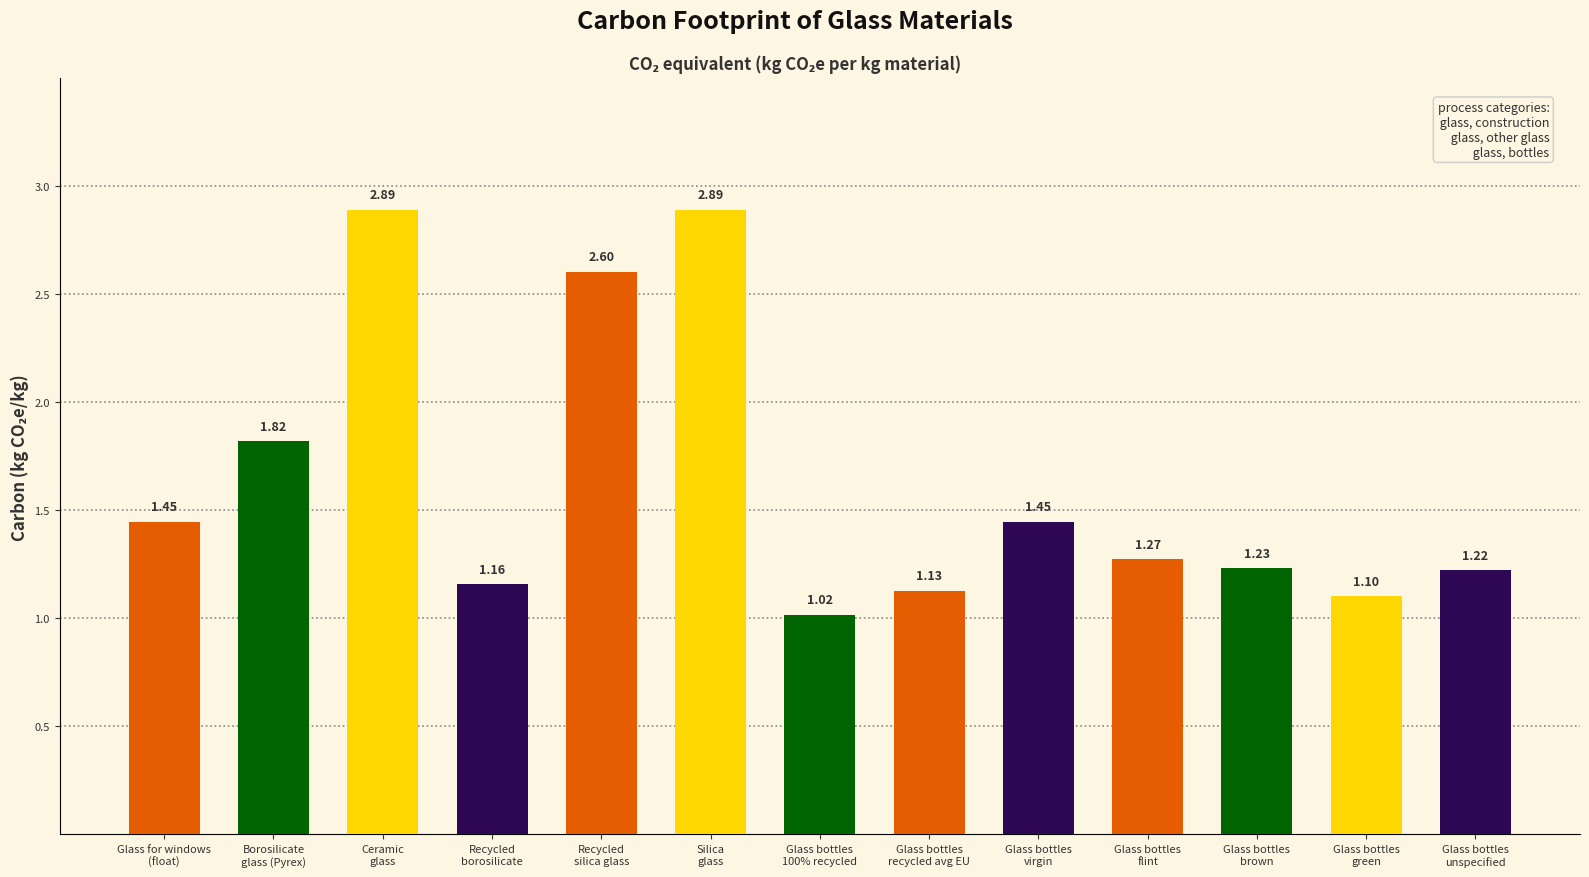

Is it true that the value at Glass bottles
flint is 1.3?

True